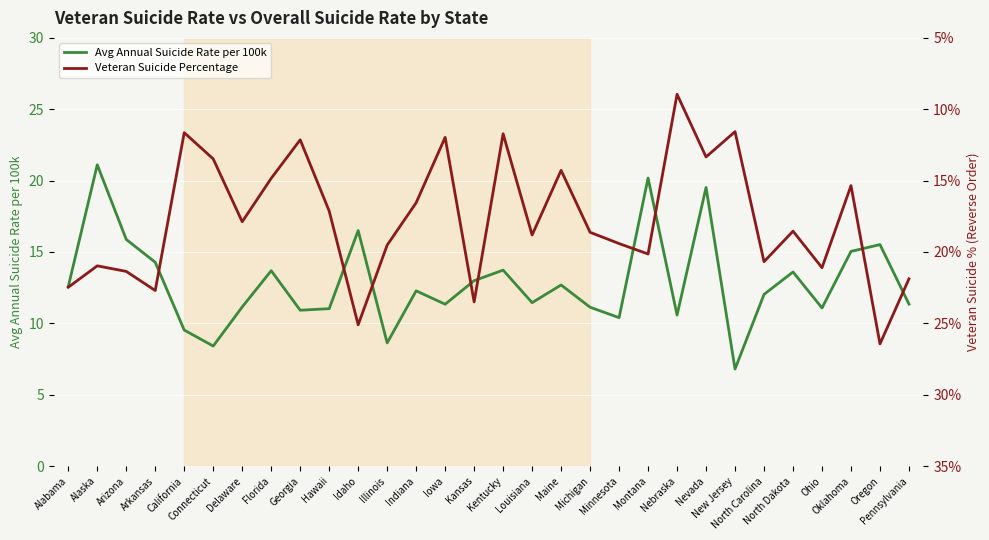

Read the Veteran Suicide Percentage value at Oregon.

26.4